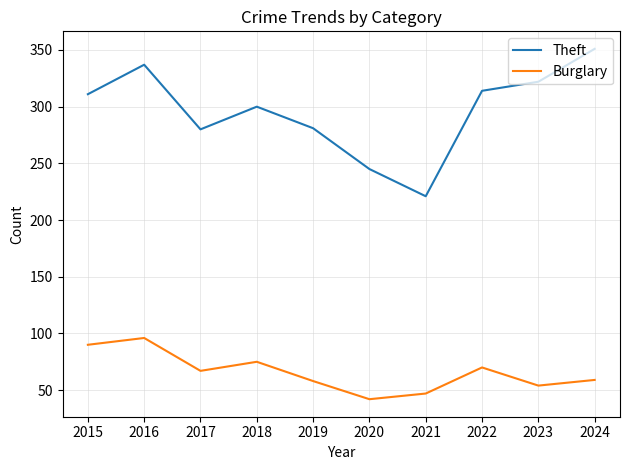

True or false: Theft and Burglary intersect in this chart.

False